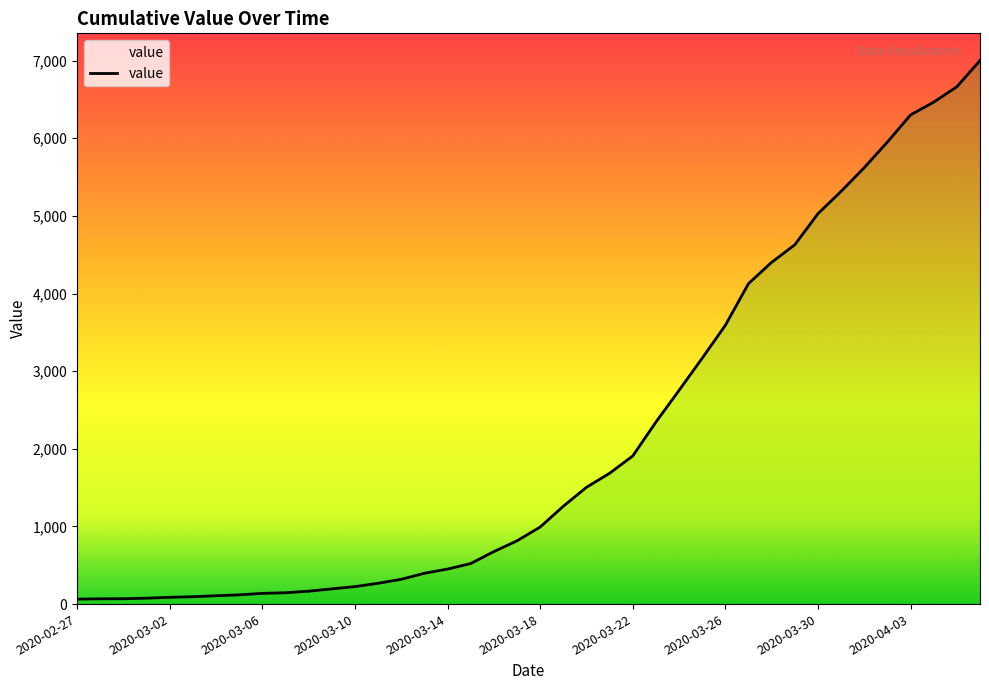

List the labels in order of value, largest first.

2020-04-06, 2020-04-05, 2020-04-04, 2020-04-03, 2020-04-02, 2020-04-01, 2020-03-31, 2020-03-30, 2020-03-29, 2020-03-28, 2020-03-27, 2020-03-26, 2020-03-25, 2020-03-24, 2020-03-23, 2020-03-22, 2020-03-21, 2020-03-20, 2020-03-19, 2020-03-18, 2020-03-17, 2020-03-16, 2020-03-15, 2020-03-14, 2020-03-13, 2020-03-12, 2020-03-11, 2020-03-10, 2020-03-09, 2020-03-08, 2020-03-07, 2020-03-06, 2020-03-05, 2020-03-04, 2020-03-03, 2020-03-02, 2020-03-01, 2020-02-29, 2020-02-28, 2020-02-27